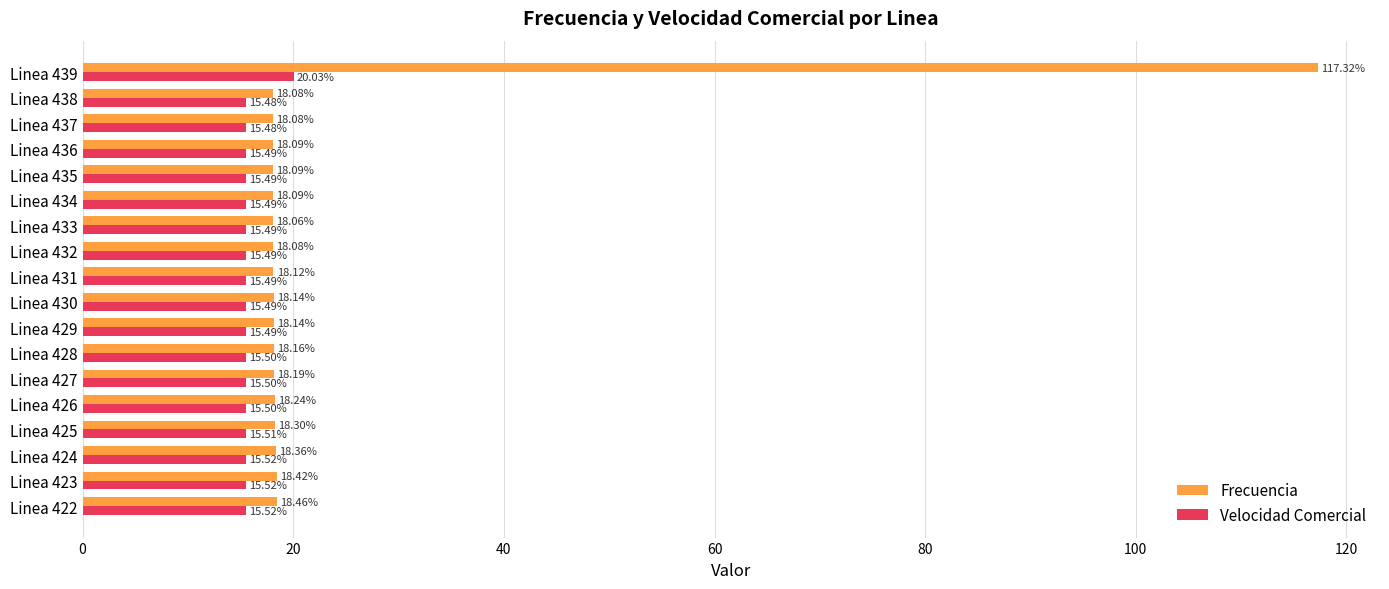

At which category is the sum across all series the highest?

Linea 439